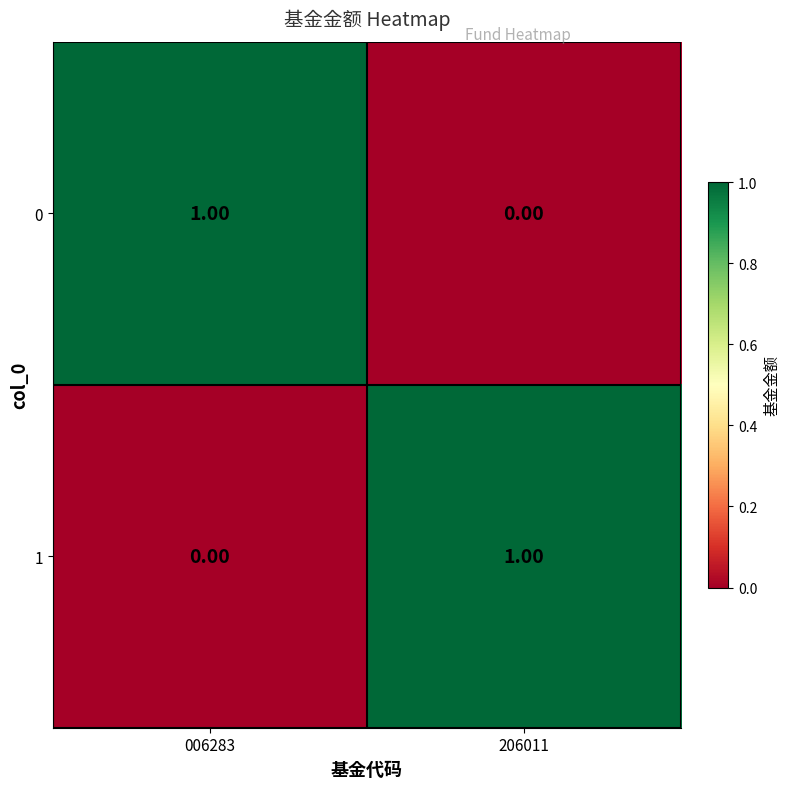

List the labels in order of 1 value, largest first.

206011, 006283